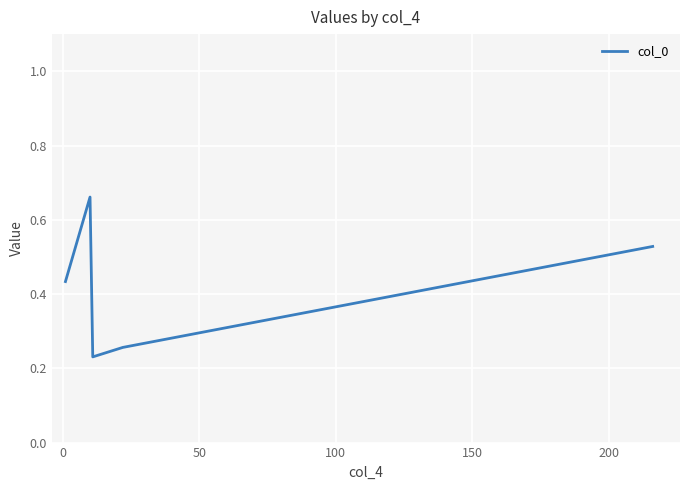

How many values are between 0 and 1?

5